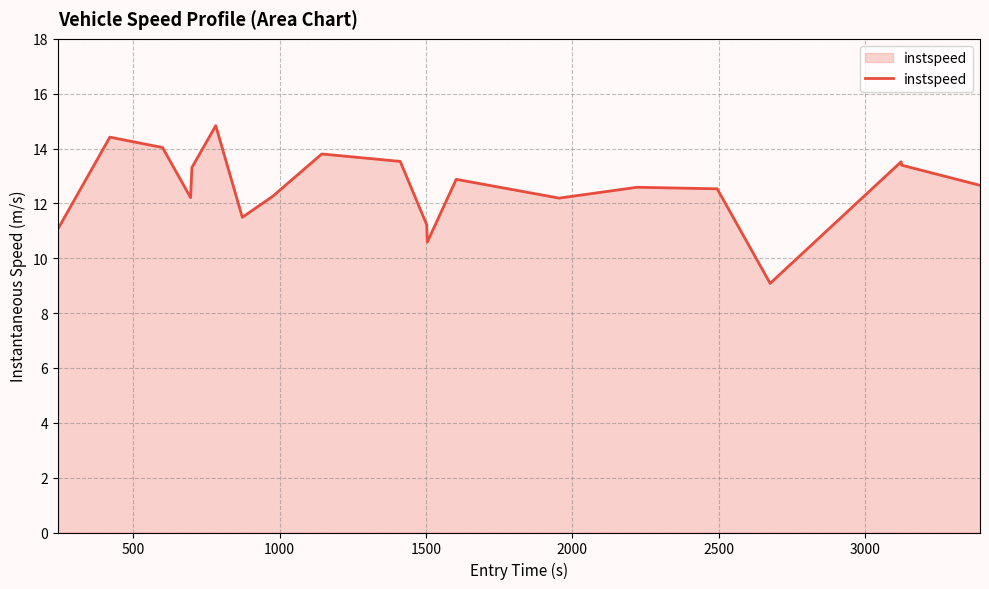

Count the number of data series in this chart.

1